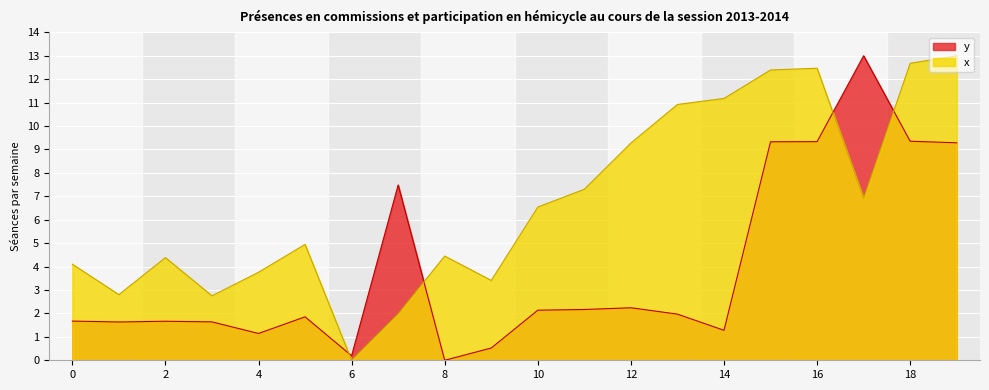

The value of x at 0 is 2.0. True or false?

False